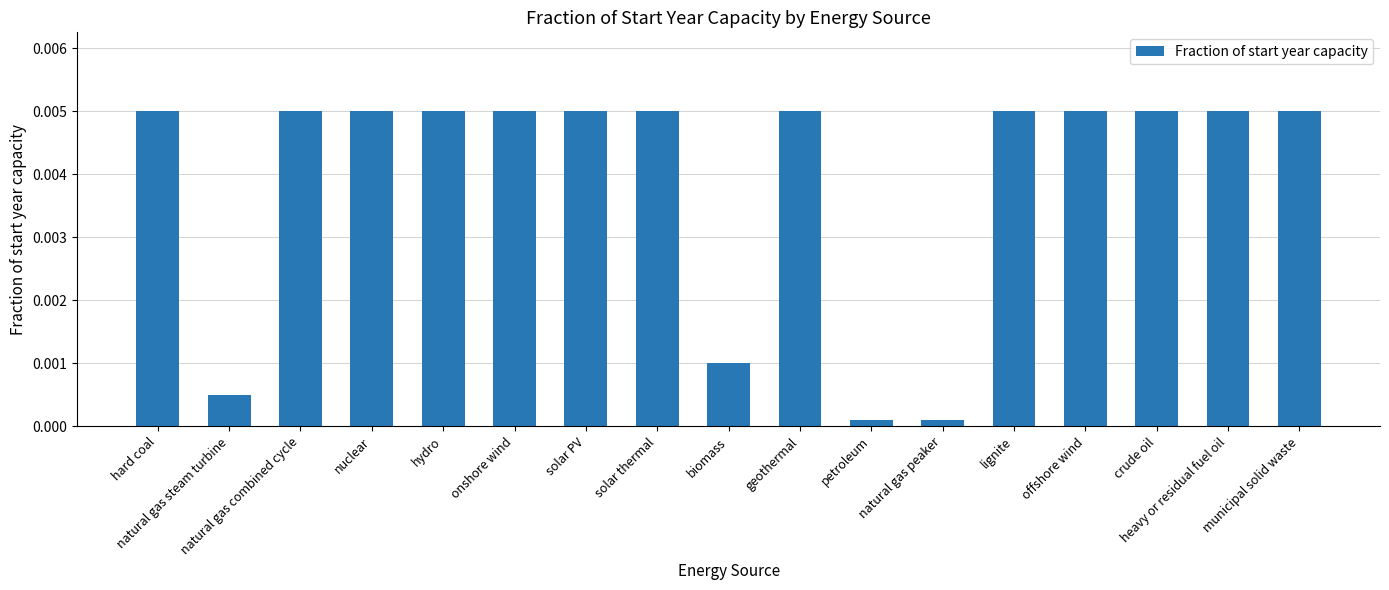

How many data points does each series have?

17